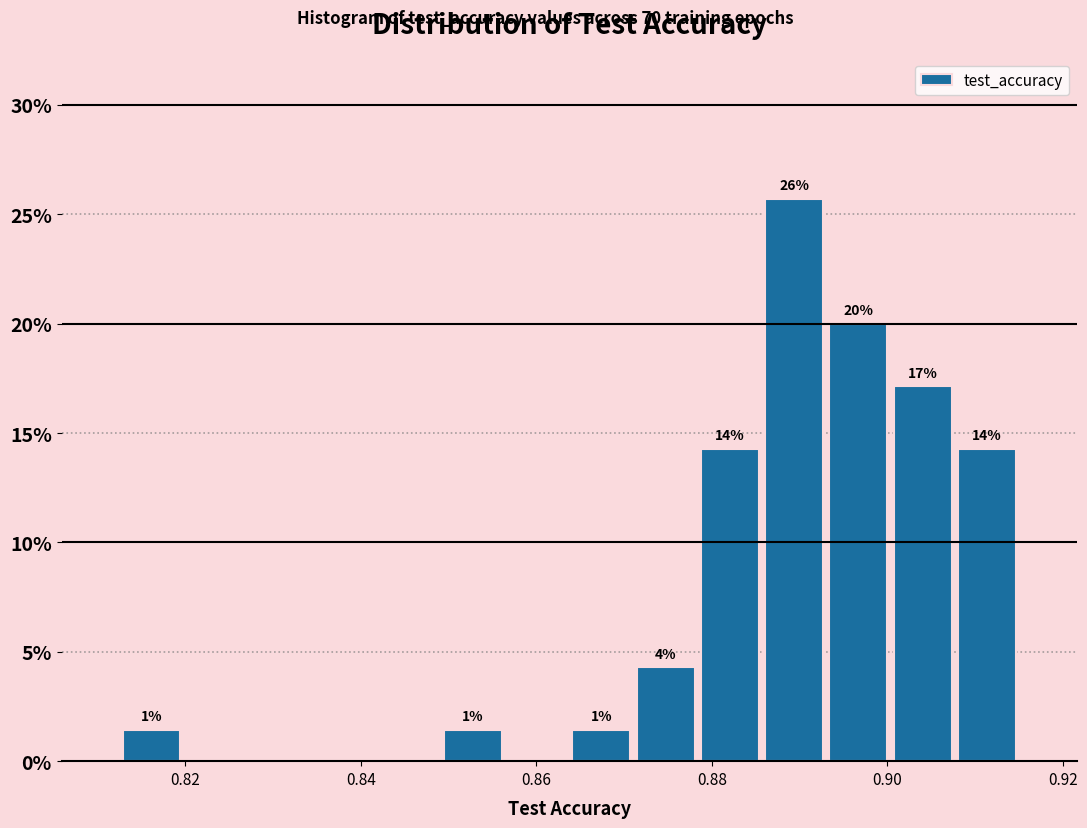

Read against the x-axis, roughly where is the centre of the tallest bar?

0.890